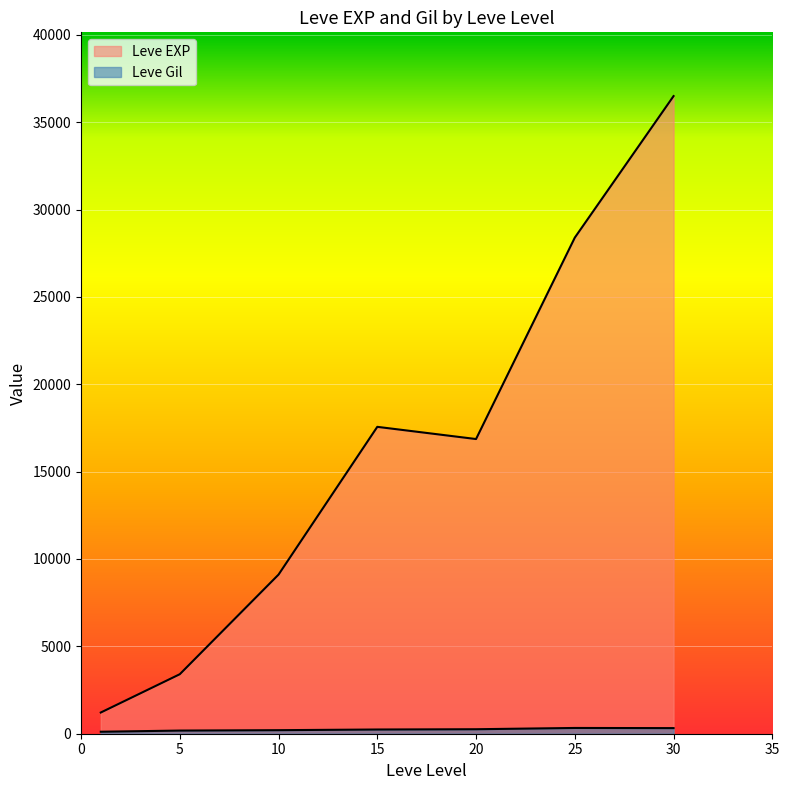

How many lines are shown in the chart?

2